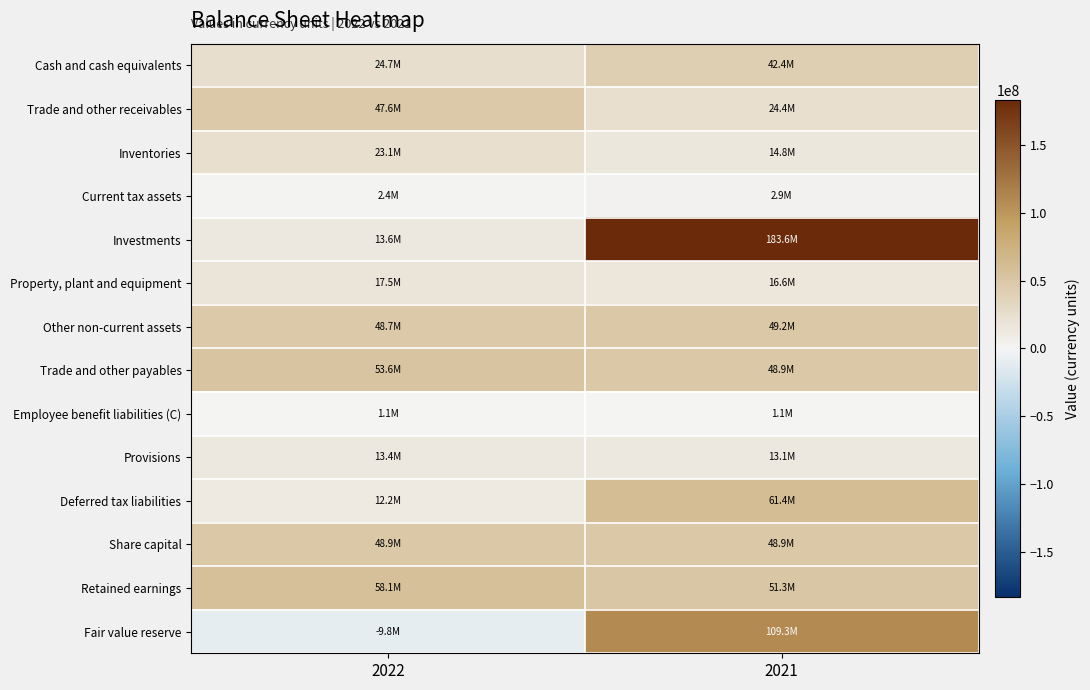

Which series has the largest total across all categories?

Investments